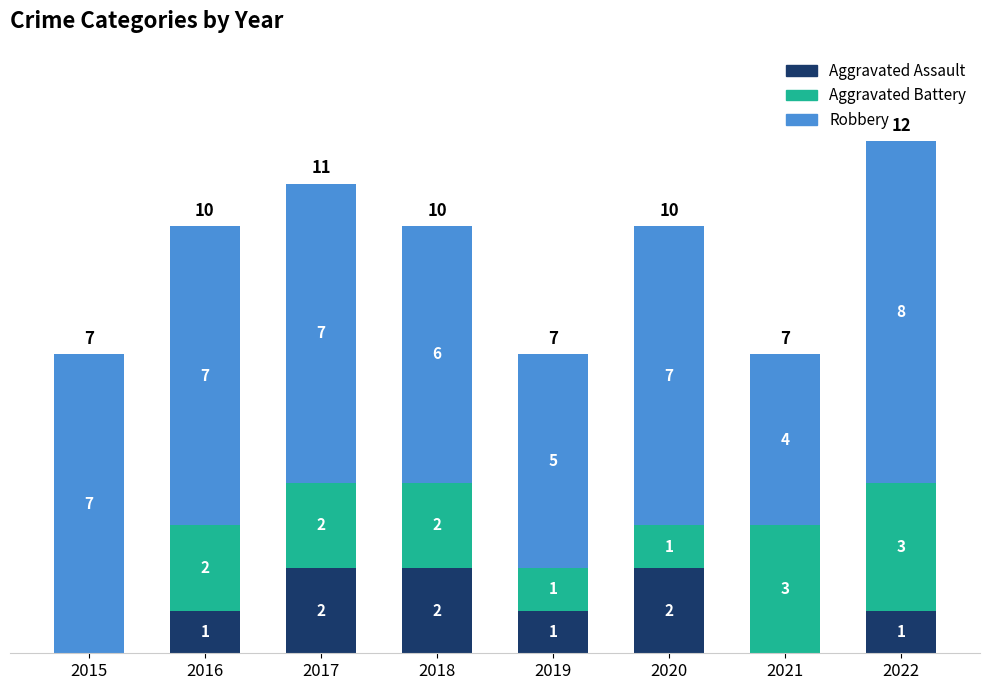

What is the sum of the Aggravated Assault values at 2016 and 2020?

3